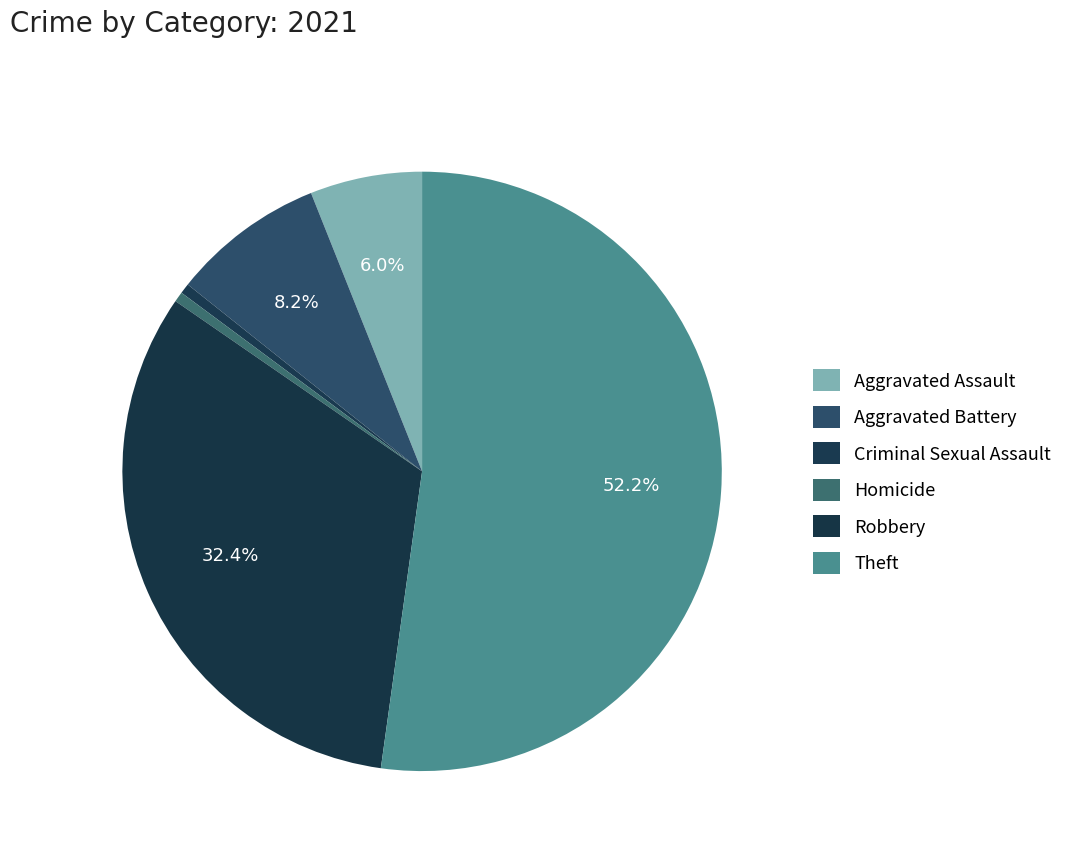

To the nearest percent, what percentage of the pie is Theft?

52%